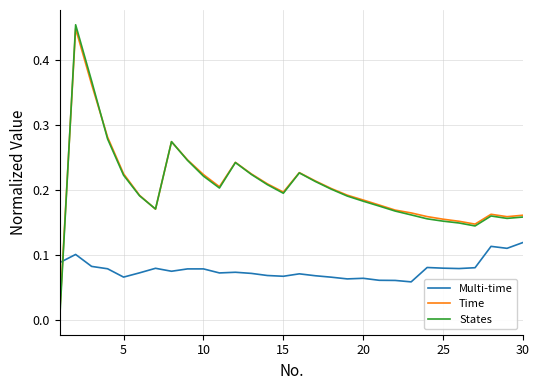

Which series has the largest range (max minus min)?

States